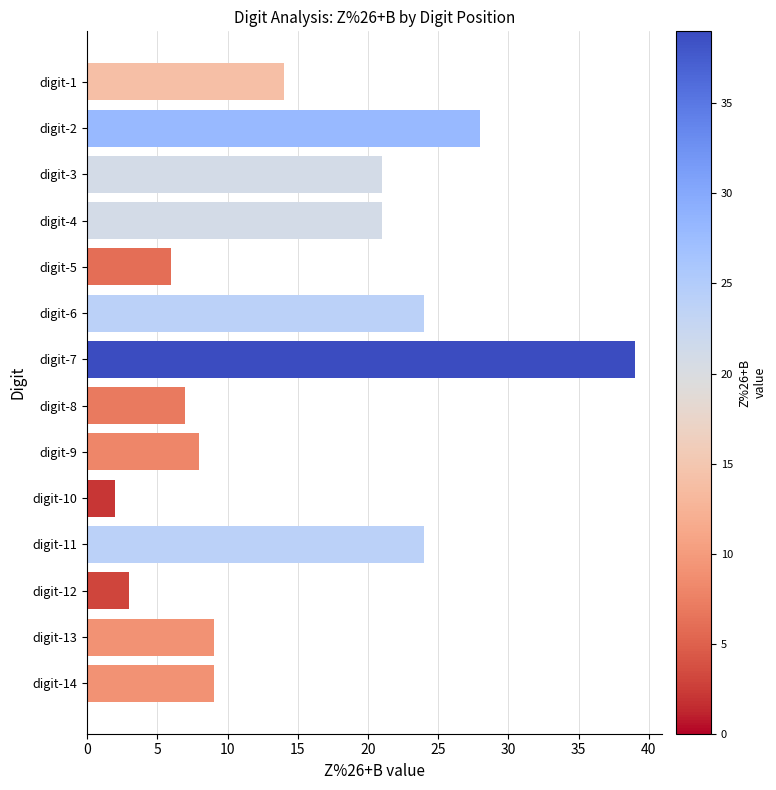

The value at digit-6 is 37. True or false?

False